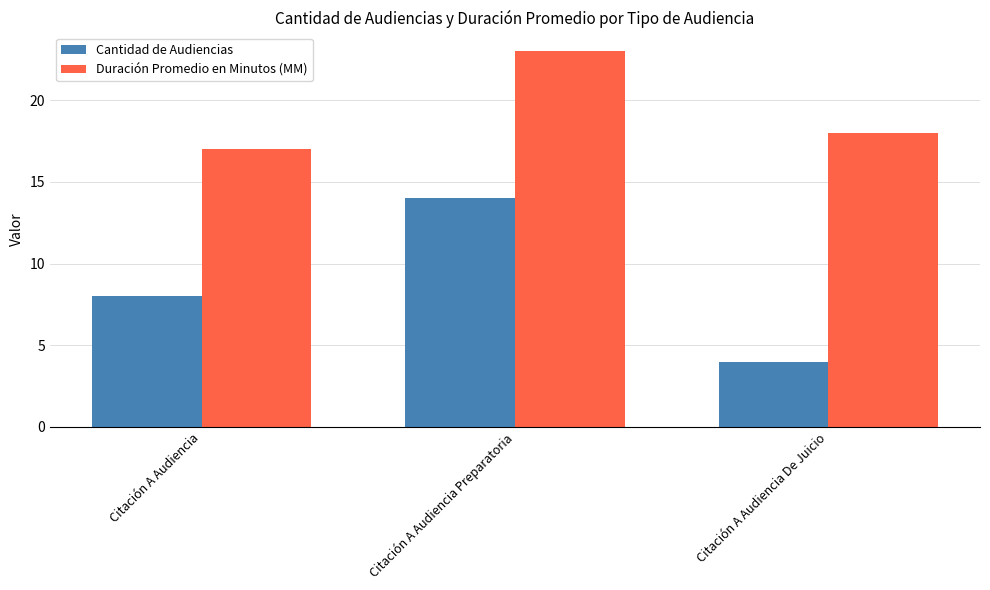

The Duración Promedio en Minutos (MM) series shows 12 at Citación A Audiencia De Juicio. True or false?

False